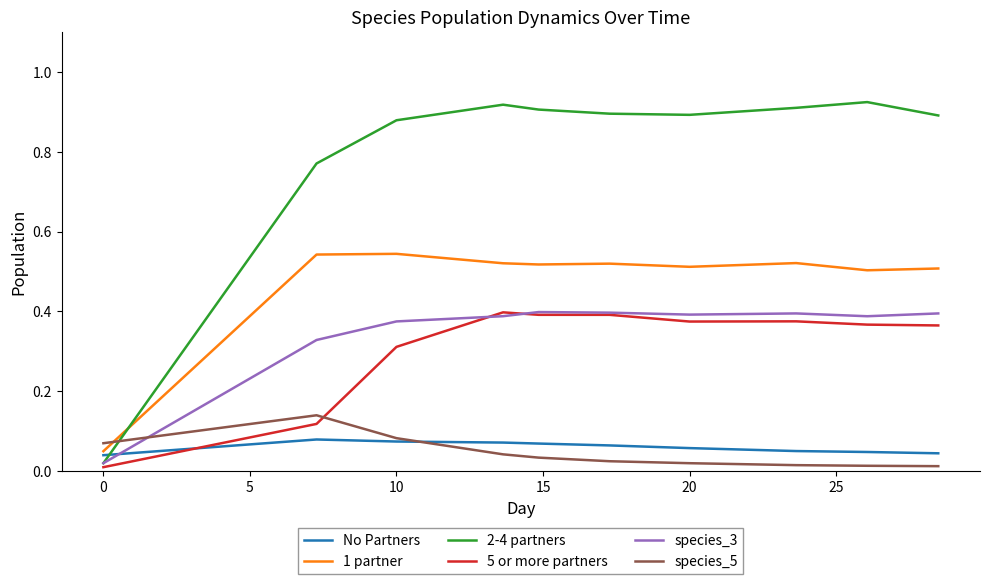

After their last crossing, which series has the higher values: No Partners or species_3?

species_3